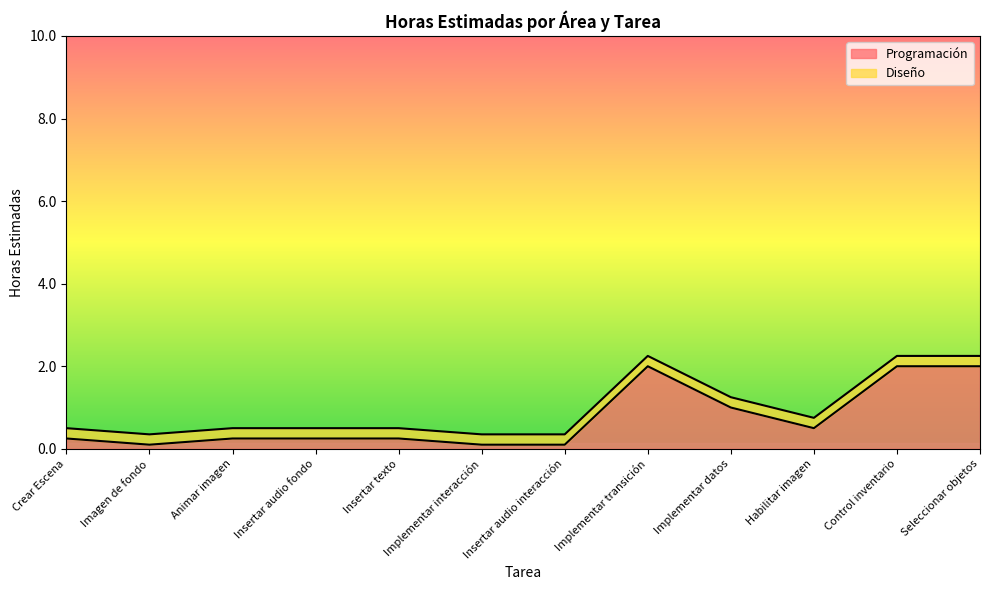

What is the label of the 12th point from the left?

Seleccionar objetos